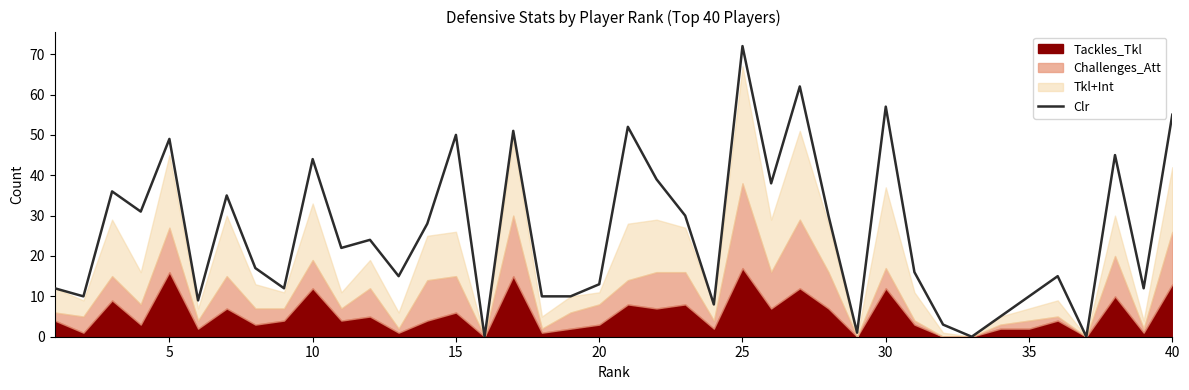

How many points are lower than both their immediate neighbors (excluding endpoints)?

13